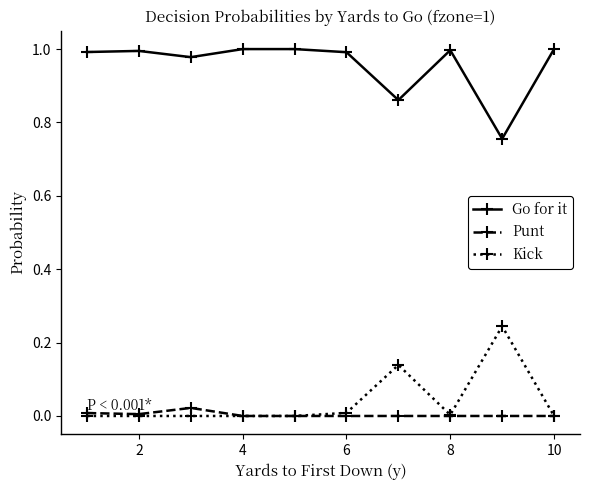

True or false: Go for it and Kick intersect in this chart.

False